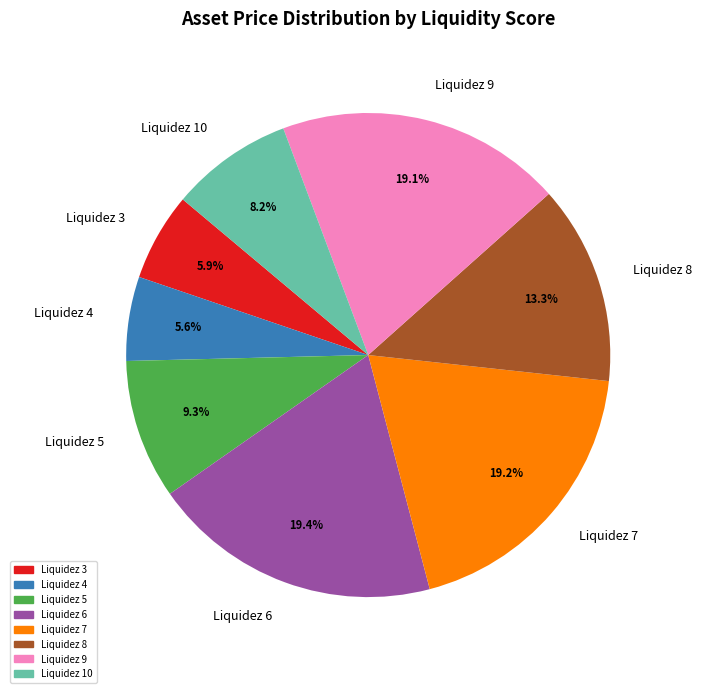

What is the ratio of the value at Liquidez 7 to the value at Liquidez 4?

3.4